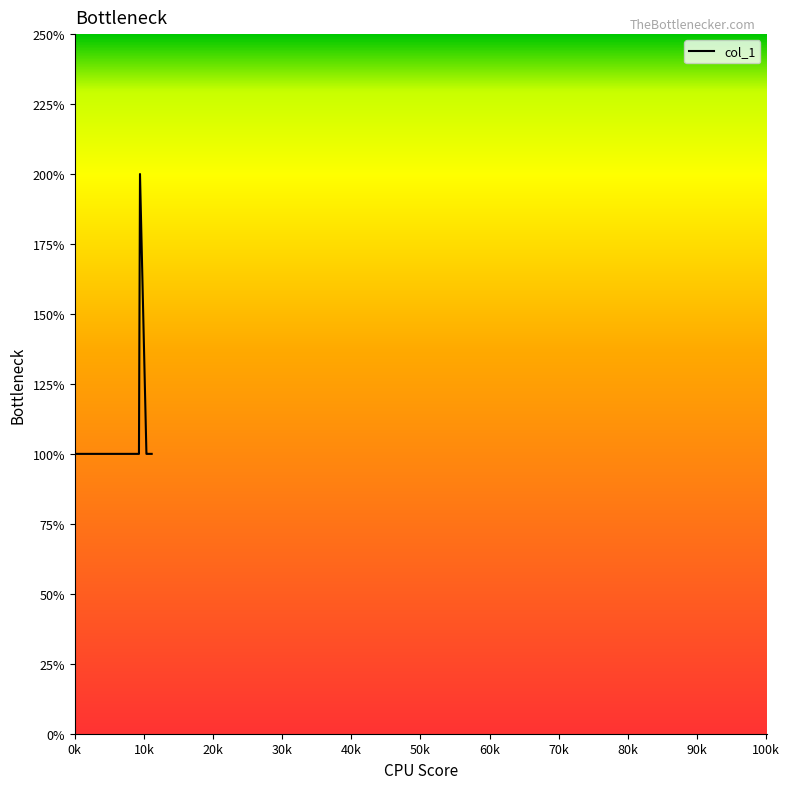

Does the chart have visible grid lines?

No